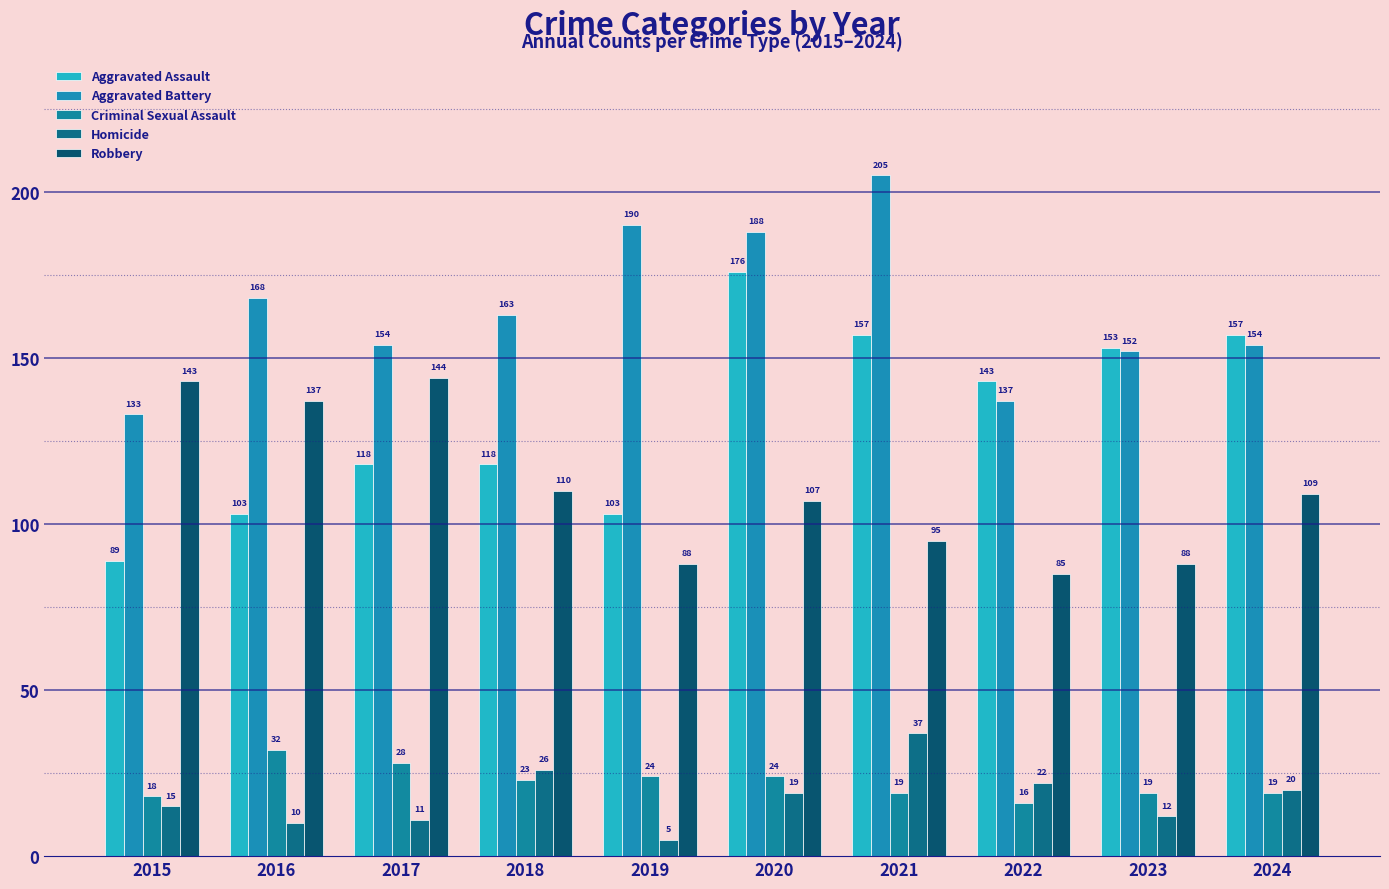

Is it true that Aggravated Battery equals 133 at 2015?

True